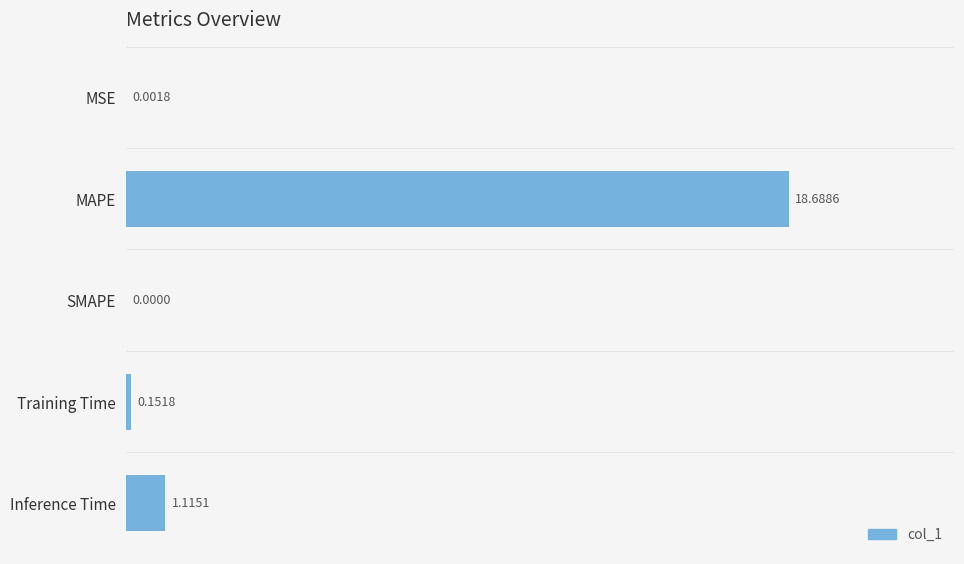

Which has a higher value, SMAPE or Inference Time?

Inference Time